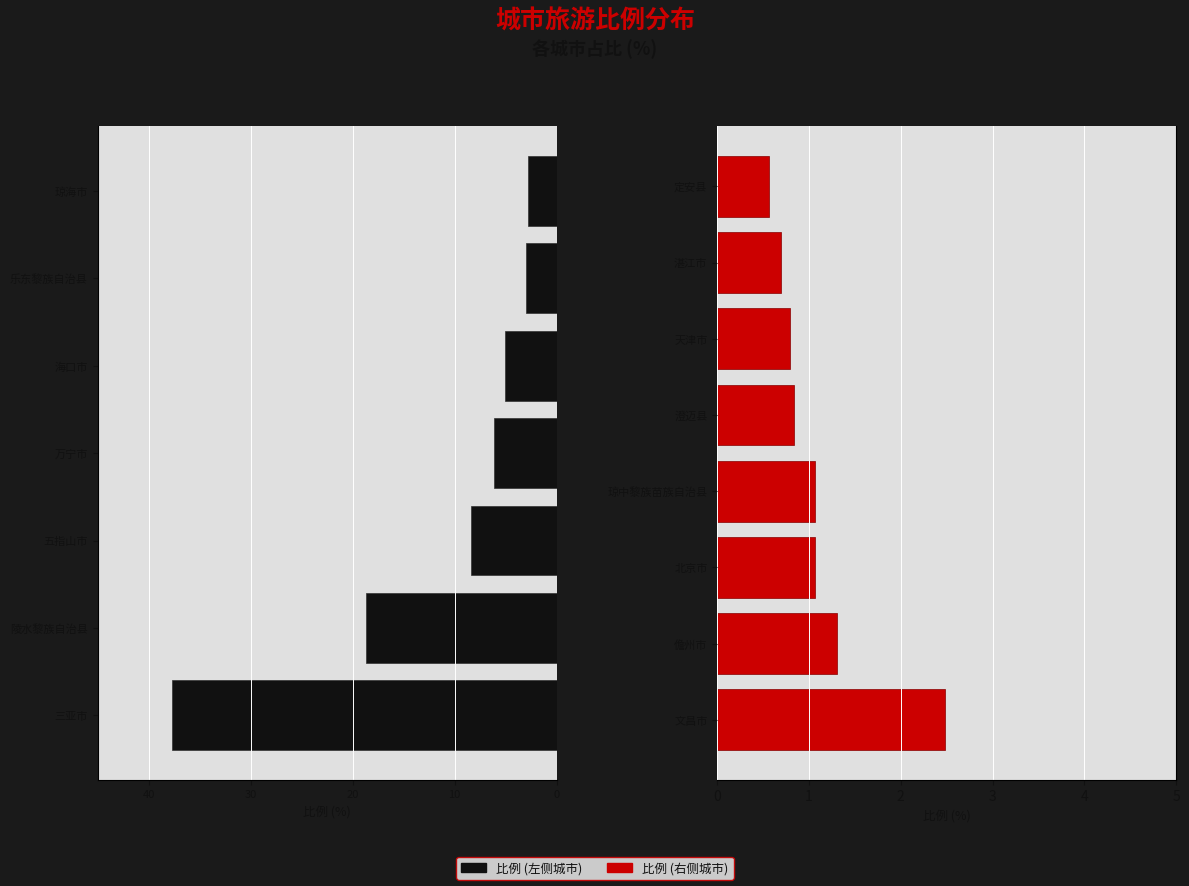

The chart shows a value of 1.1 at 湛江市. True or false?

False